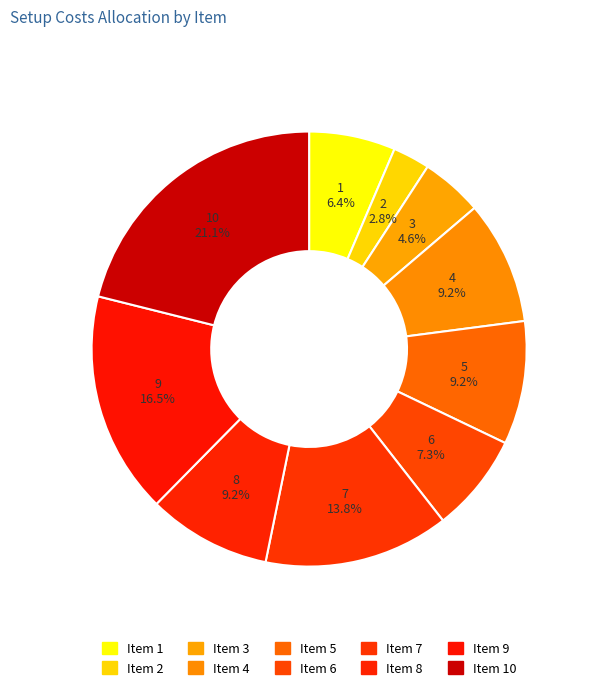

Is there a majority slice in this chart?

No